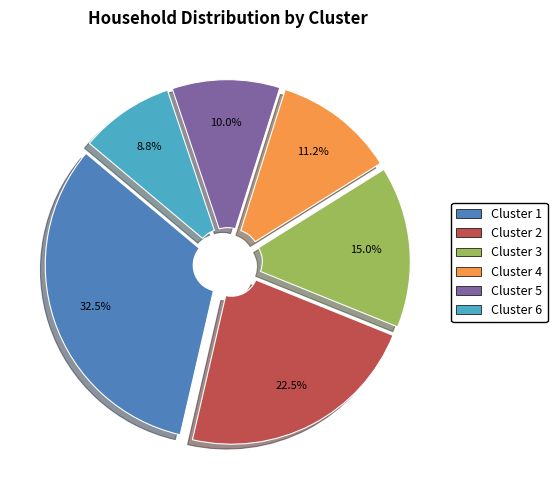

Count the number of slices in the pie.

6